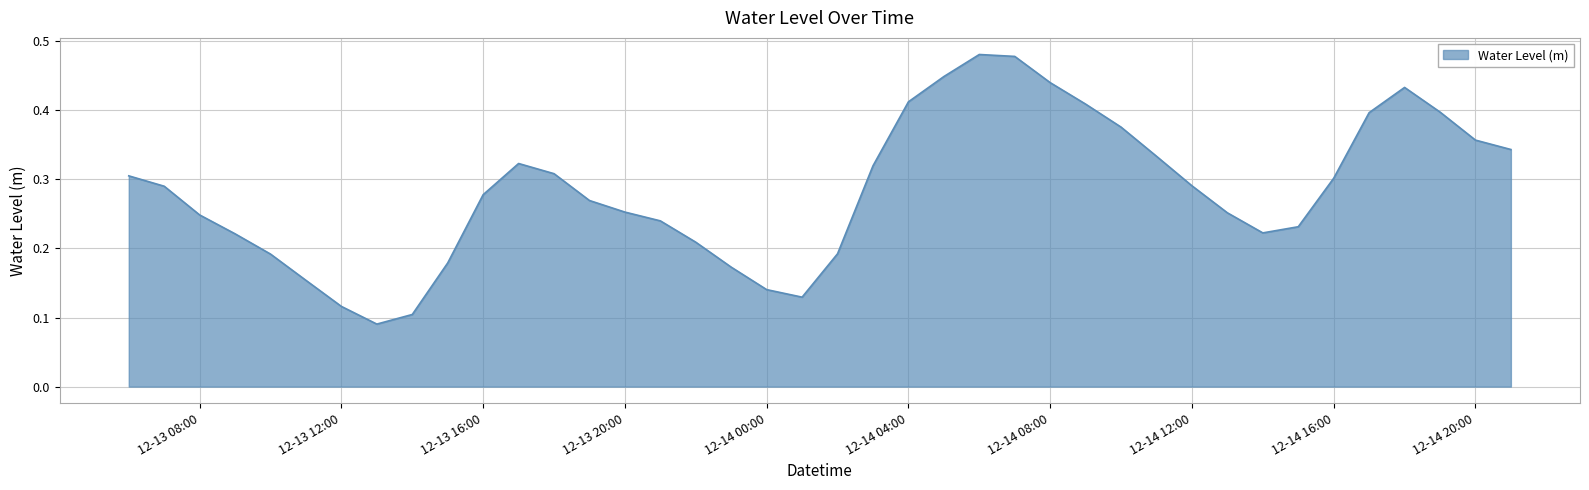

Count the values in the range 0 to 1.

40